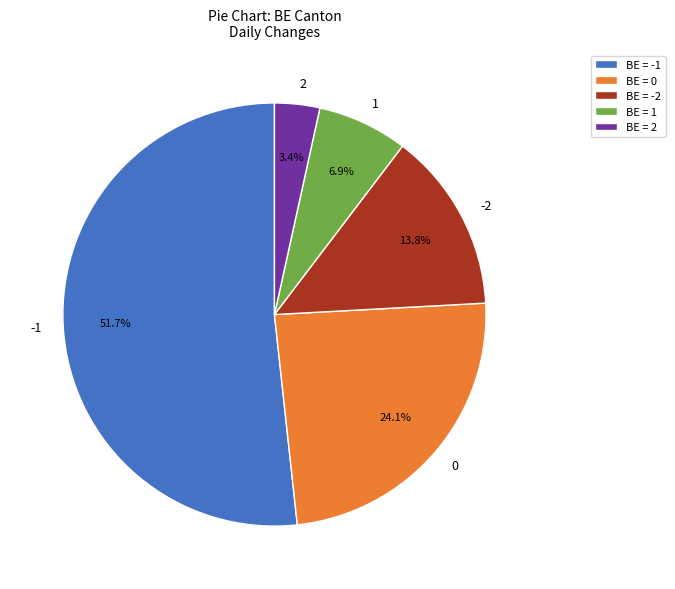

Approximately how many times larger is the value at 1 compared to -2?

0.5